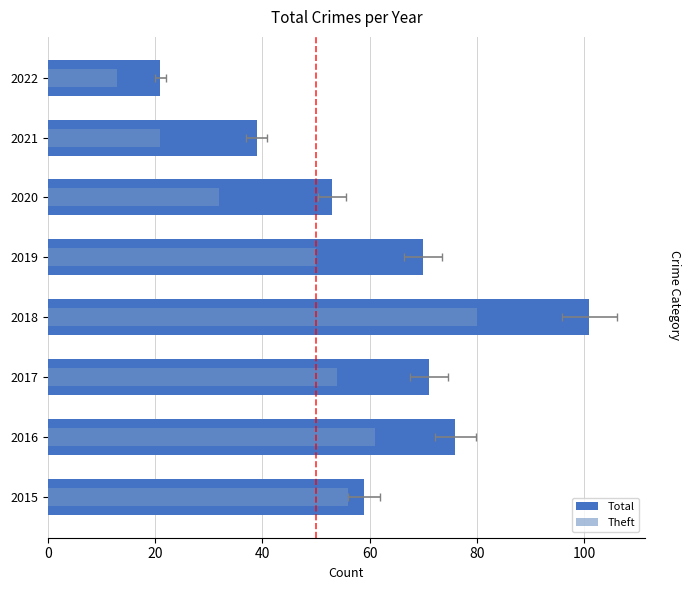

List the series in order of their overall mean, lowest first.

Theft, Total